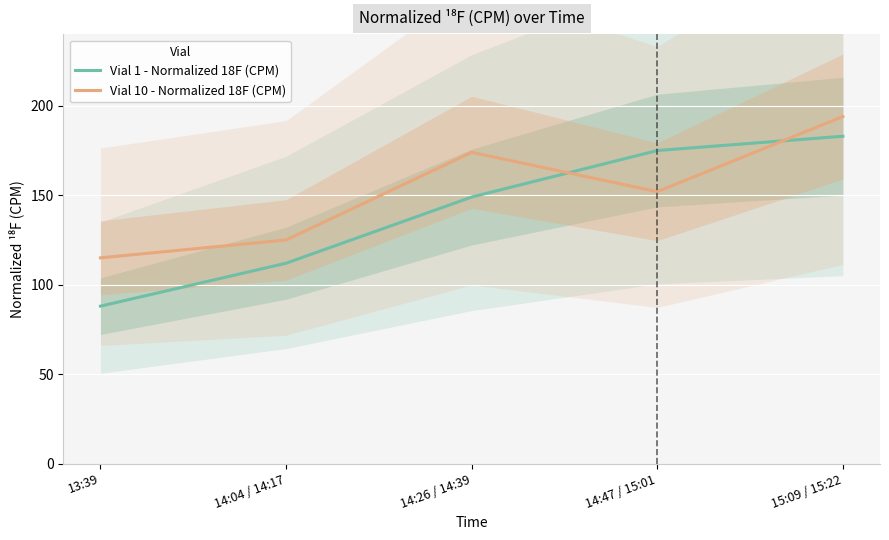

Which series has the largest range (max minus min)?

Vial 1 - Normalized 18F (CPM)